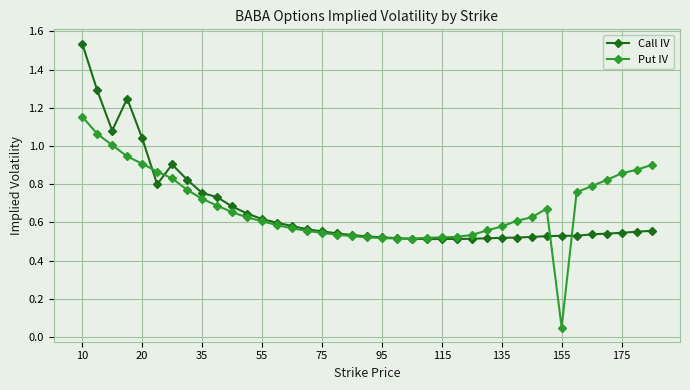

Rank the series by their maximum value, from highest to lowest.

Call IV, Put IV